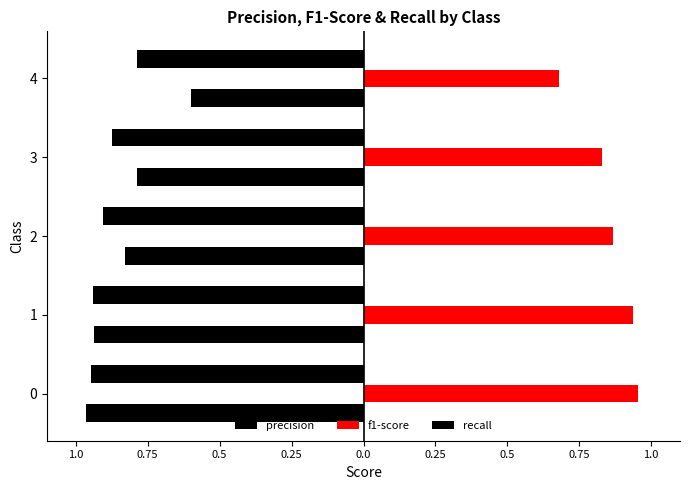

What is the average value of the f1-score series?

0.9